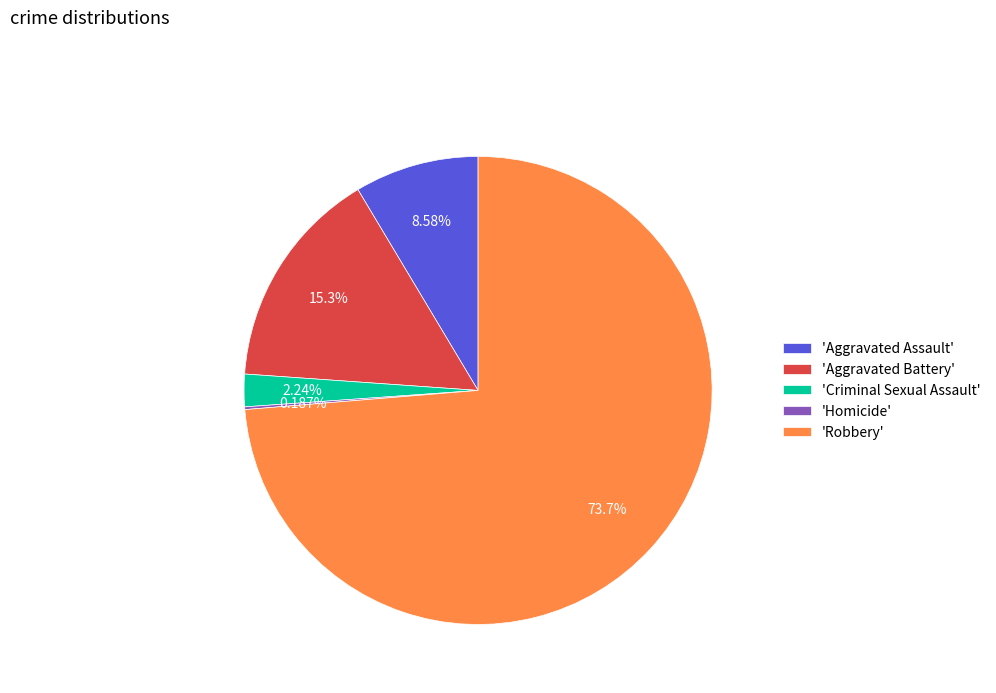

Do 'Criminal Sexual Assault' and 'Robbery' together represent more than half of the pie?

Yes